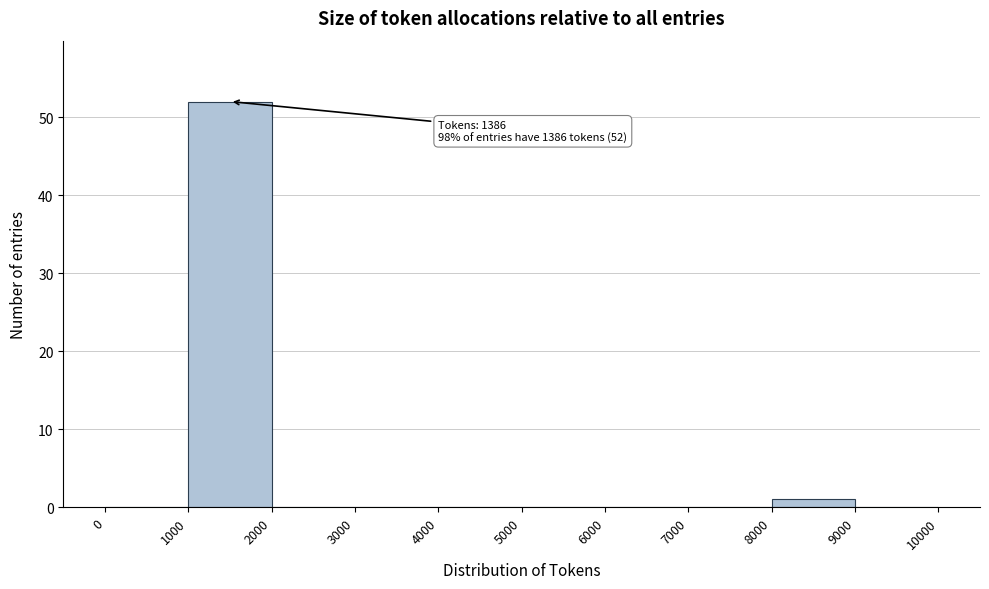

Over which range of the x-axis is the bar tallest?

1000 to 2000